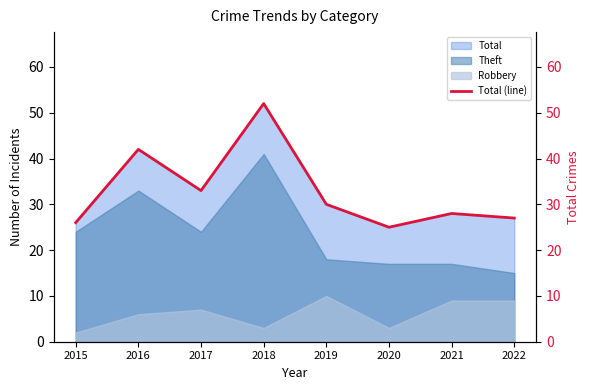

Does the chart display data point markers on the line(s)?

No